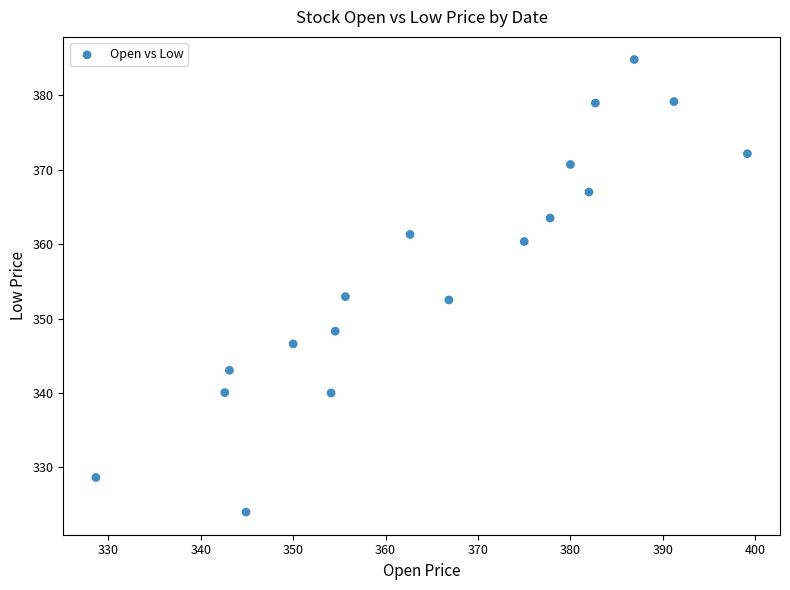

What is the range of Y values (max minus min)?

60.8